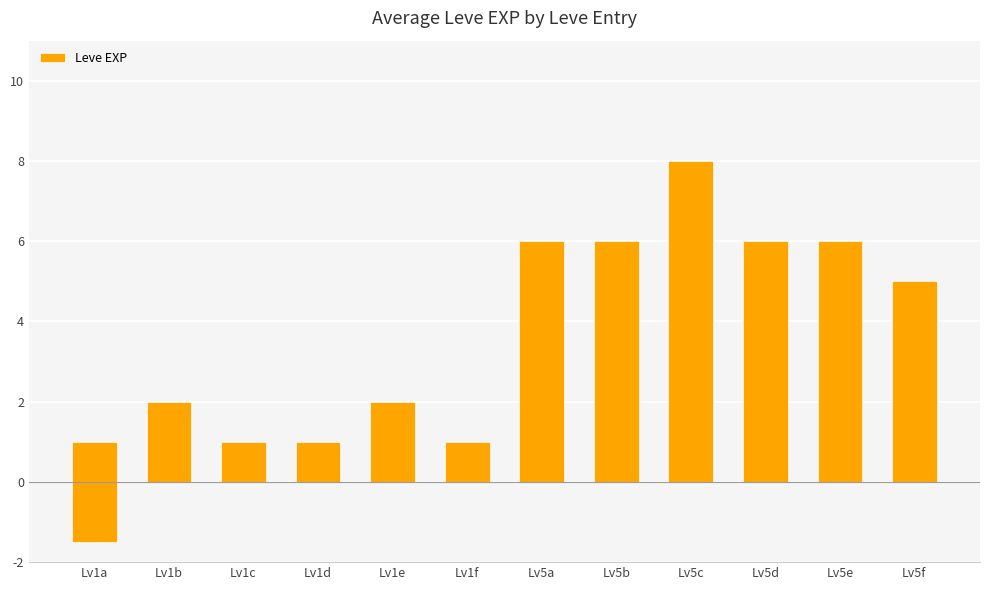

List the labels in order of value, largest first.

Lv5c, Lv5a, Lv5b, Lv5d, Lv5e, Lv5f, Lv1b, Lv1e, Lv1a, Lv1c, Lv1d, Lv1f